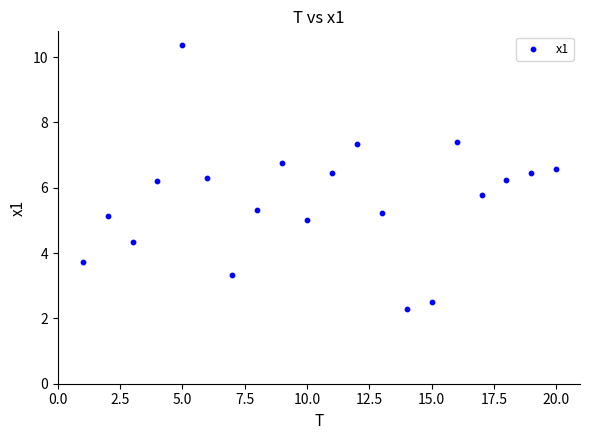

What is the range of X values (max minus min)?

19.0